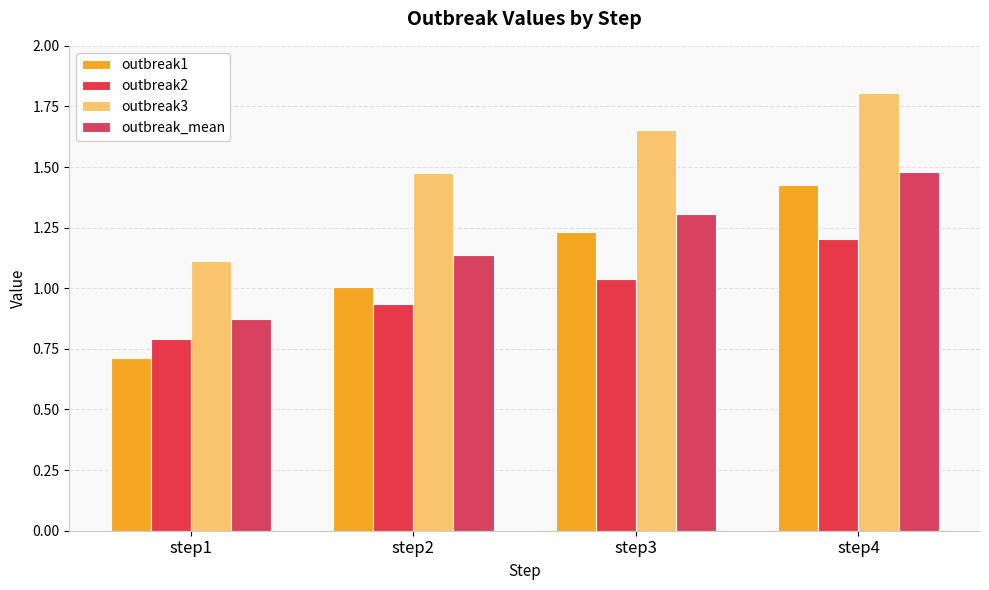

What value does the outbreak2 series have at step1?

0.8